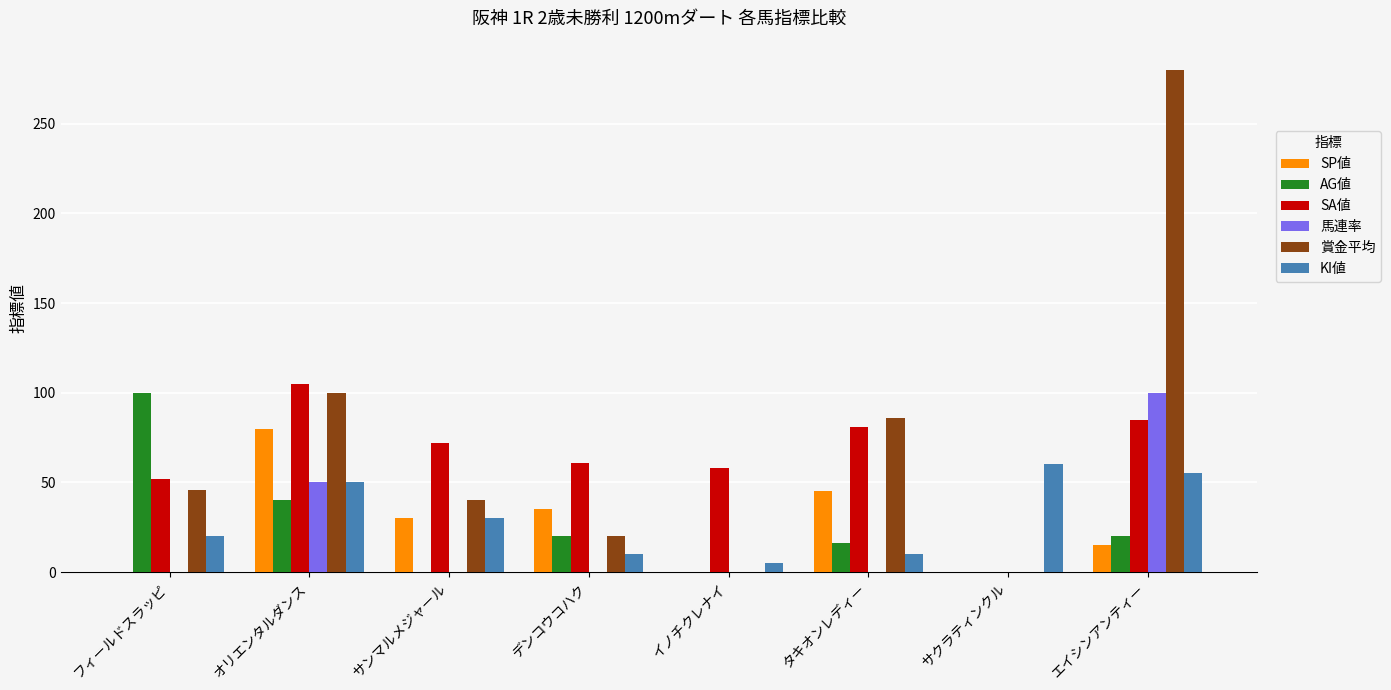

Count the number of categories in the chart.

8